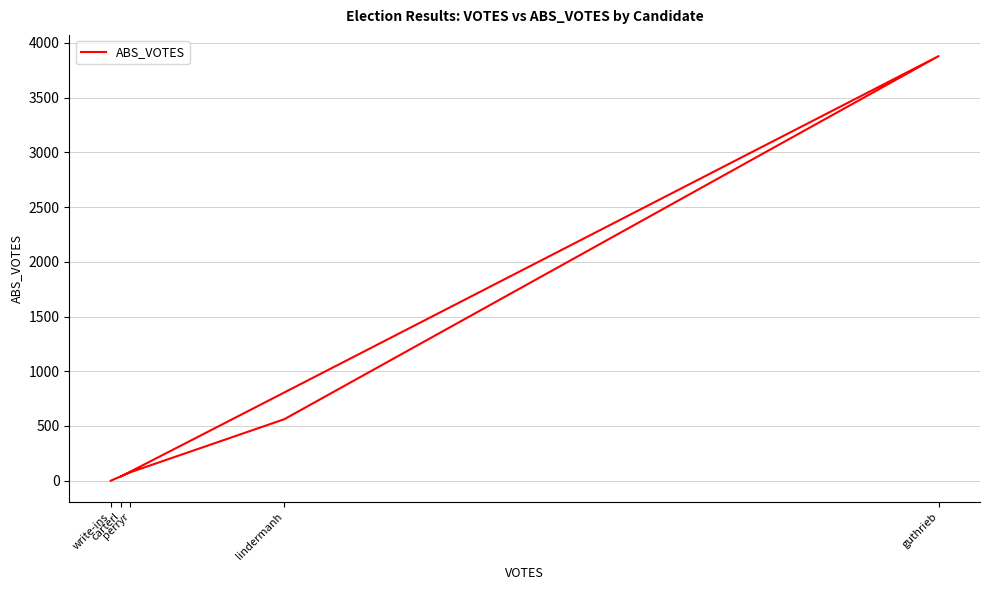

What is the maximum value shown in the chart?

3879